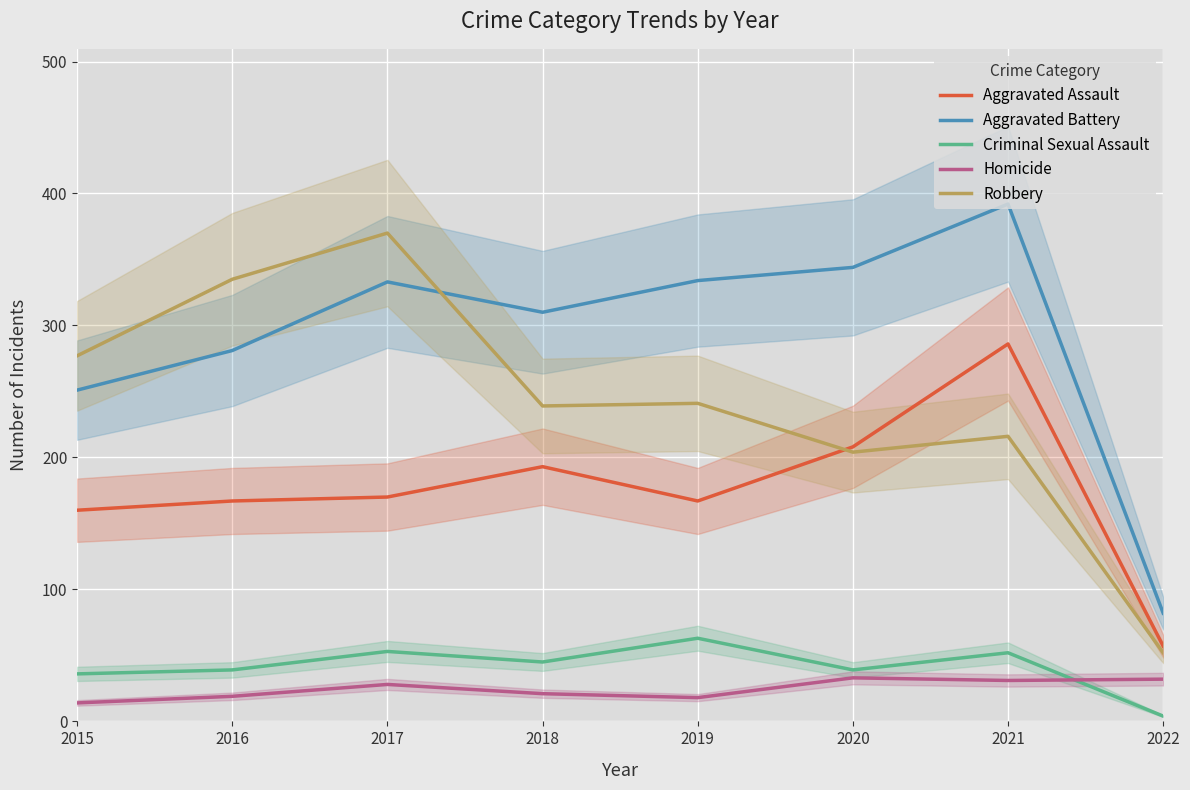

How many interior local valleys does the Aggravated Assault series have?

1